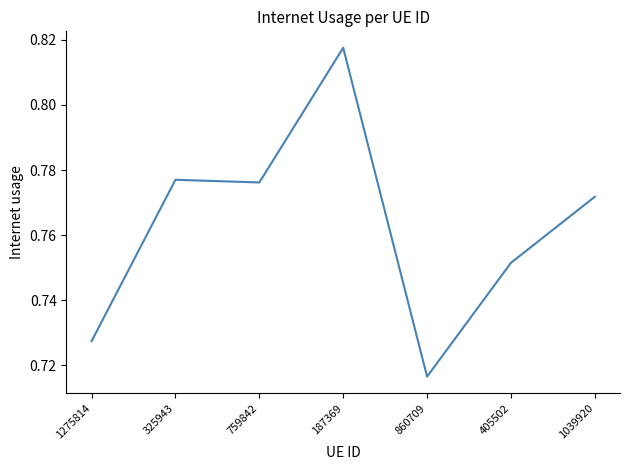

The value at 1039920 is 0.5. True or false?

False